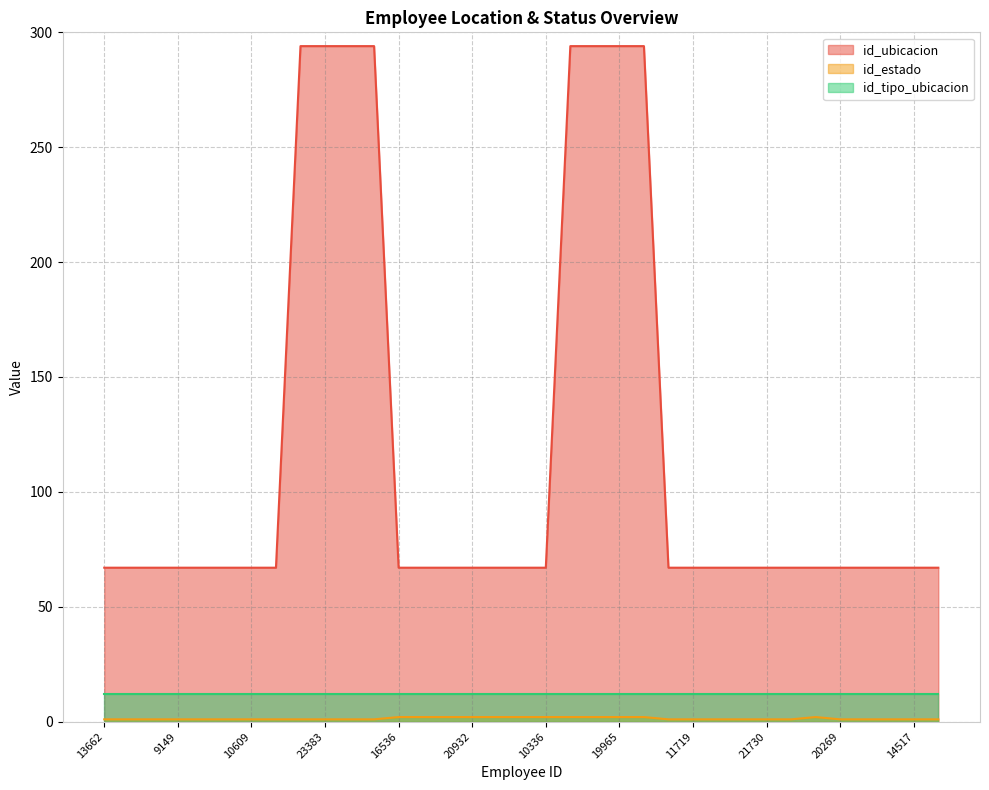

The value of id_tipo_ubicacion at 14517 is 12. True or false?

True